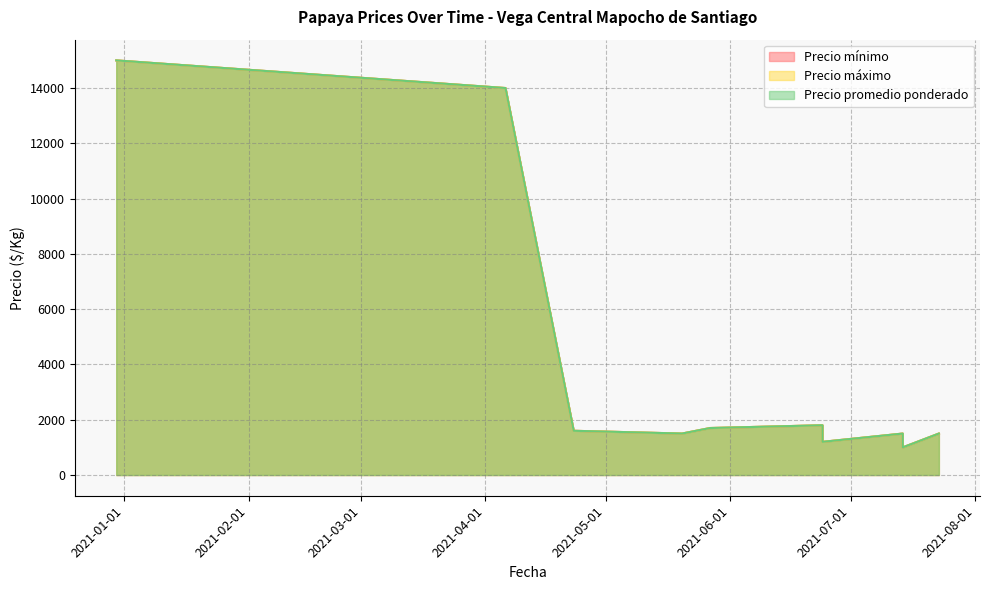

What is the difference between the maximum and minimum values in the Precio mínimo series?

14000